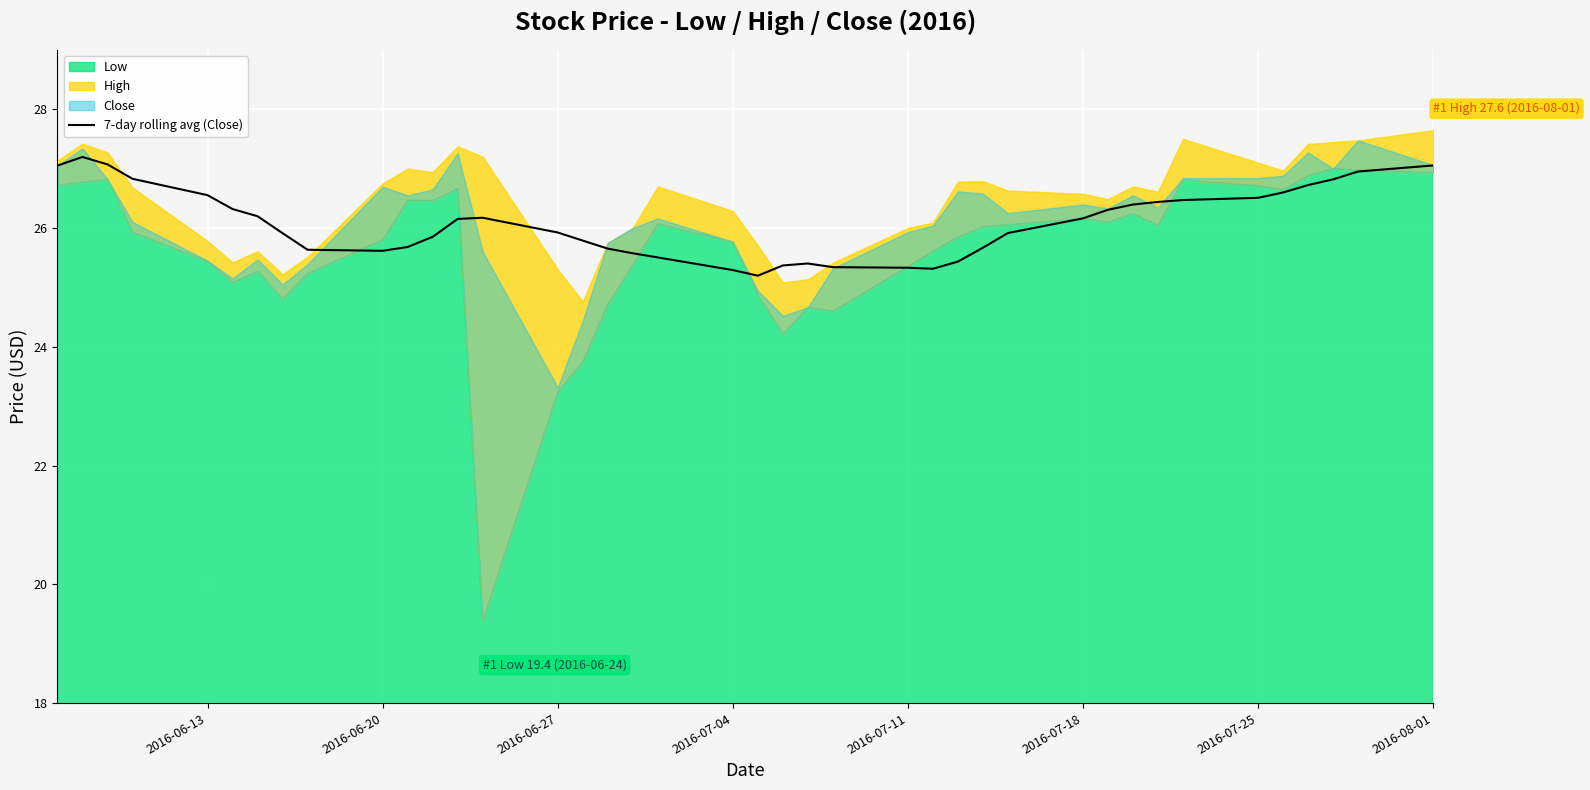

What is the sum of all values?

1043.3